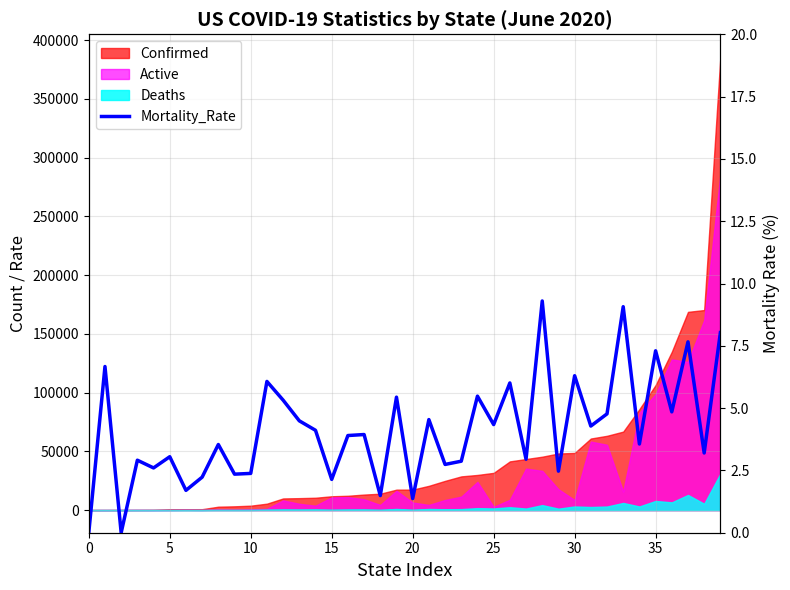

Which has a higher value, 20 or 10?

20